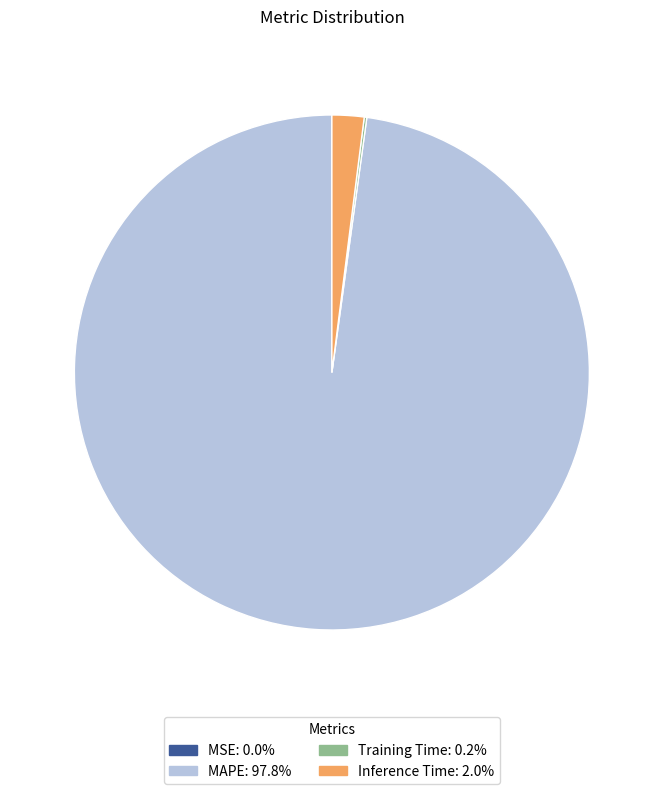

Which category accounts for the majority?

MAPE